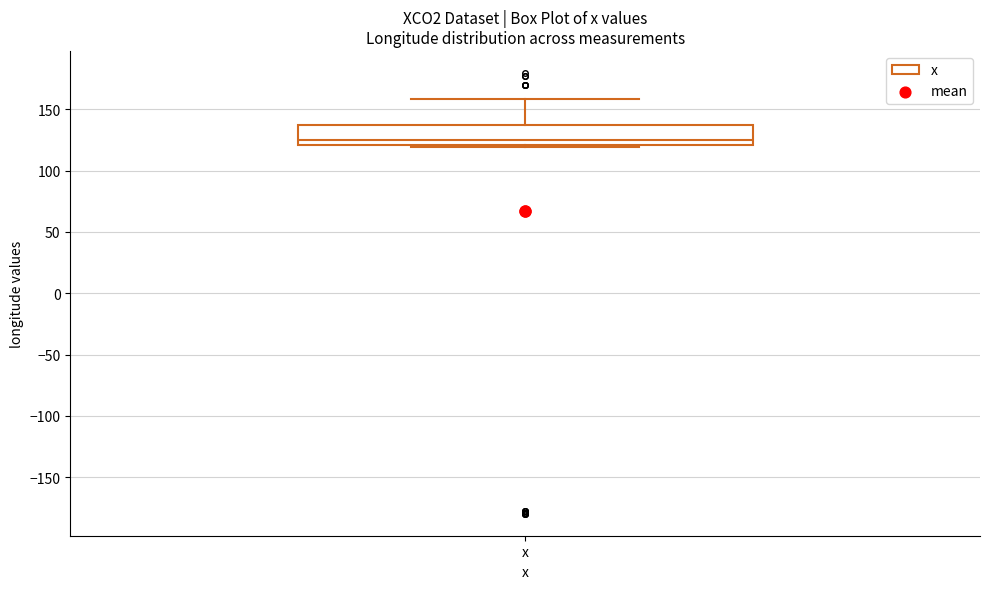

Transcribe this box plot: give where the median line is, the range the box spans, and where the two whiskers end, as read against the y-axis. The values are not printed on the chart, so give them approximately, as read against the axis.

median 125, box 120 to 135, whiskers 120 (just below the box's lower edge) to 160